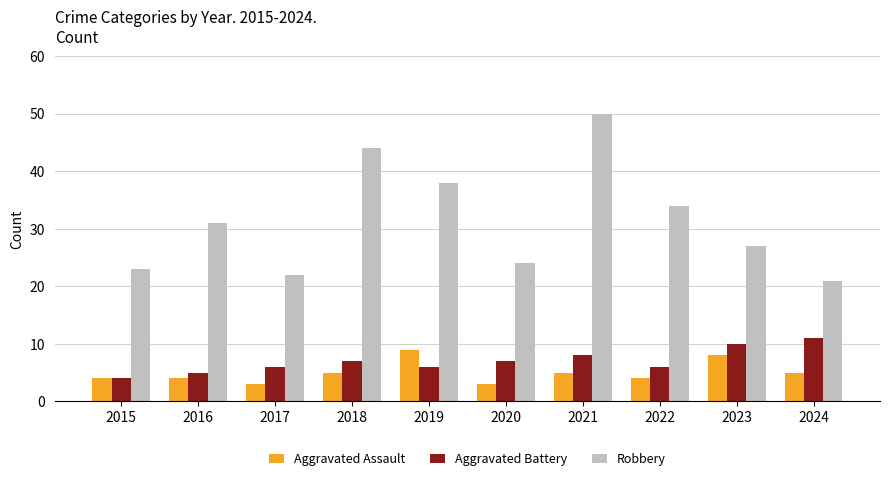

What are all the series names shown in the legend?

Aggravated Assault, Aggravated Battery, Robbery